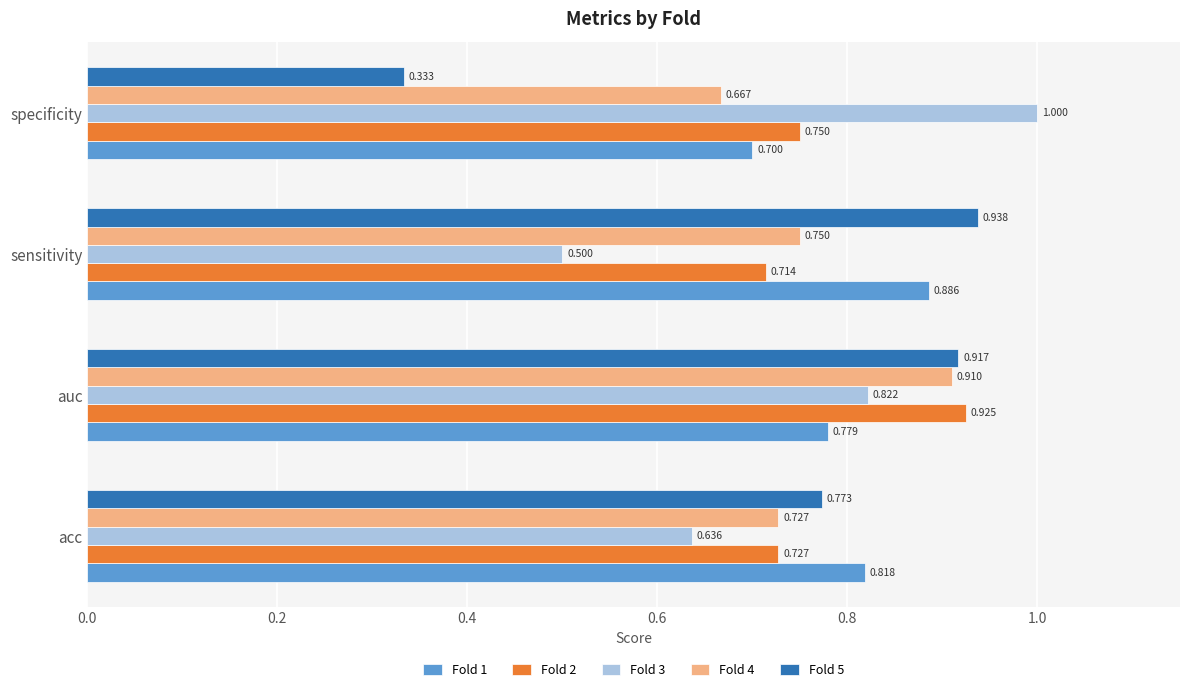

At which category is the sum across all series the highest?

auc